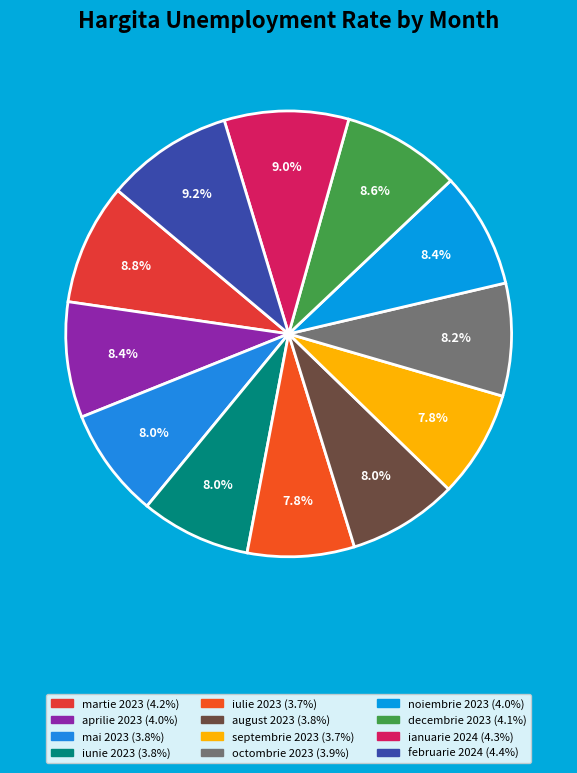

Is there a majority slice in this chart?

No